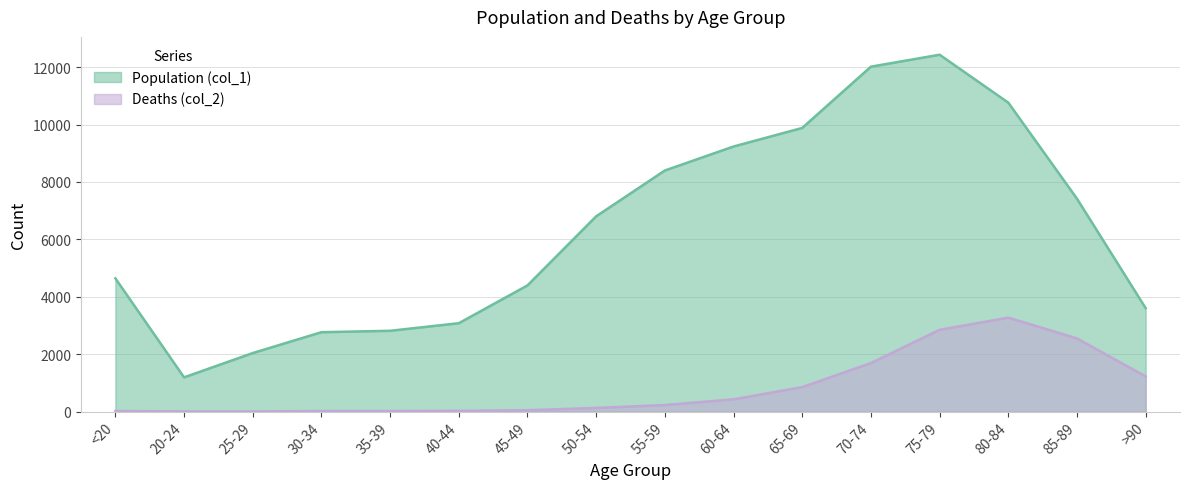

What is the sum of all Deaths (col_2) values?

13343